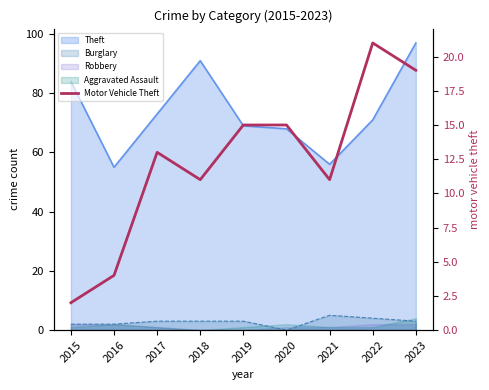

The value at 2018 is 3. True or false?

False